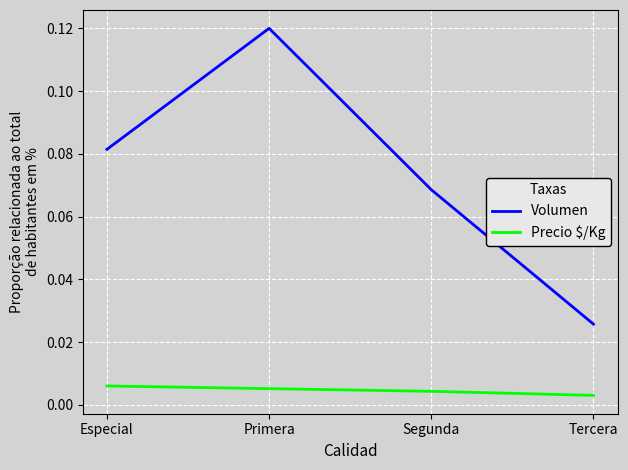

Between Especial and Segunda, which series saw the biggest shift?

Volumen